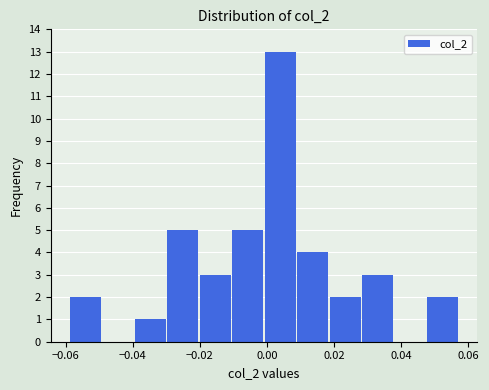

Reading left to right, list every bar in this chart as the range it spans on the x-axis followed by its height. Neither the bar edges nor the heights are printed on the chart, so give them approximately, as read against the axes.

-0.058 to -0.048: 2
-0.048 to -0.040: 0
-0.040 to -0.030: 1
-0.030 to -0.020: 5
-0.020 to -0.010: 3
-0.010 to 0.000: 5
0.000 to 0.010: 13
0.010 to 0.018: 4
0.018 to 0.028: 2
0.028 to 0.038: 3
0.038 to 0.048: 0
0.048 to 0.058: 2